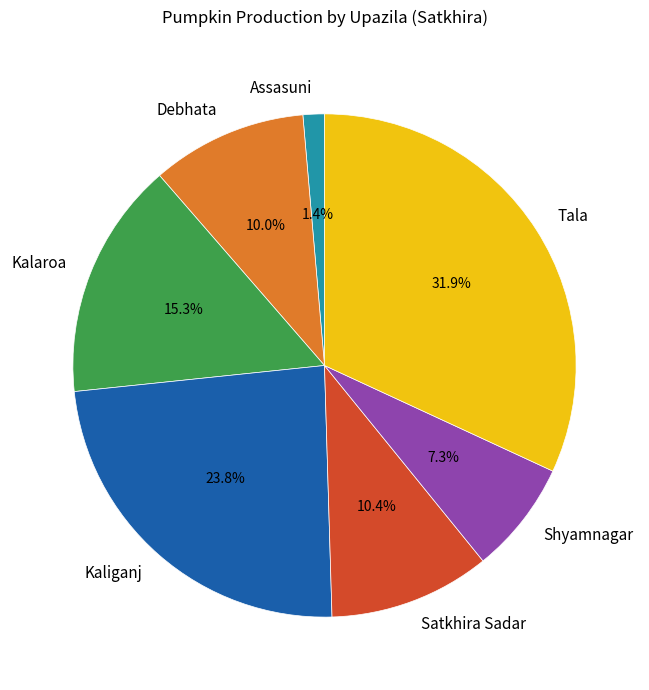

Does any single category account for the majority?

No